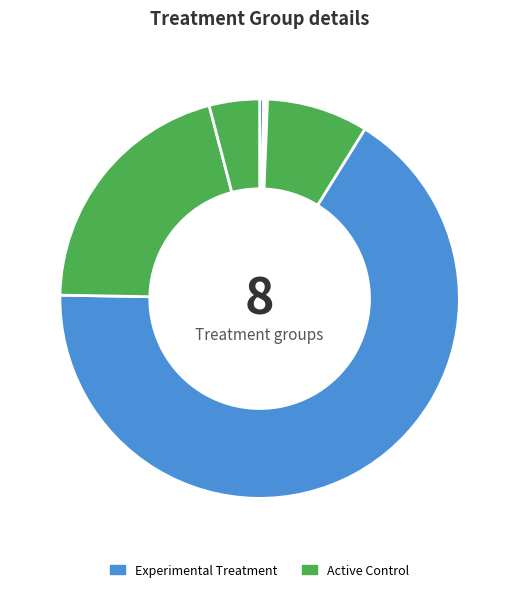

How many slices are in this pie chart?

8